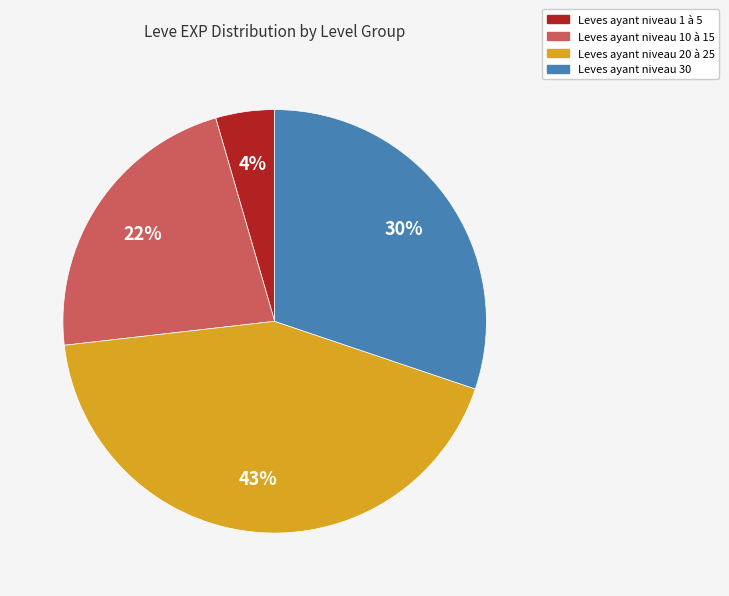

How many slices are in this pie chart?

4